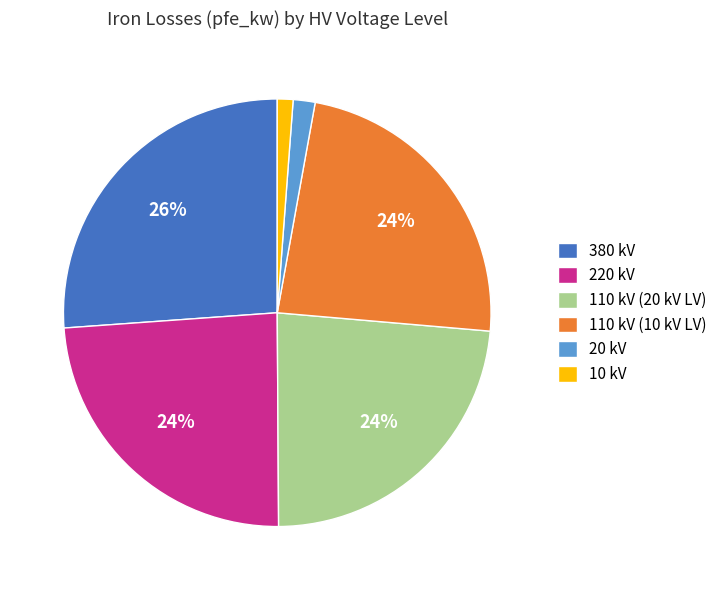

To the nearest percent, what percentage of the pie is 110 kV (20 kV LV)?

24%